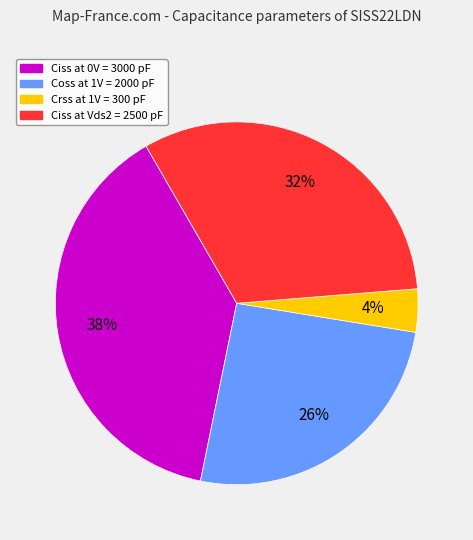

Is there any slice that represents more than half of the pie?

No